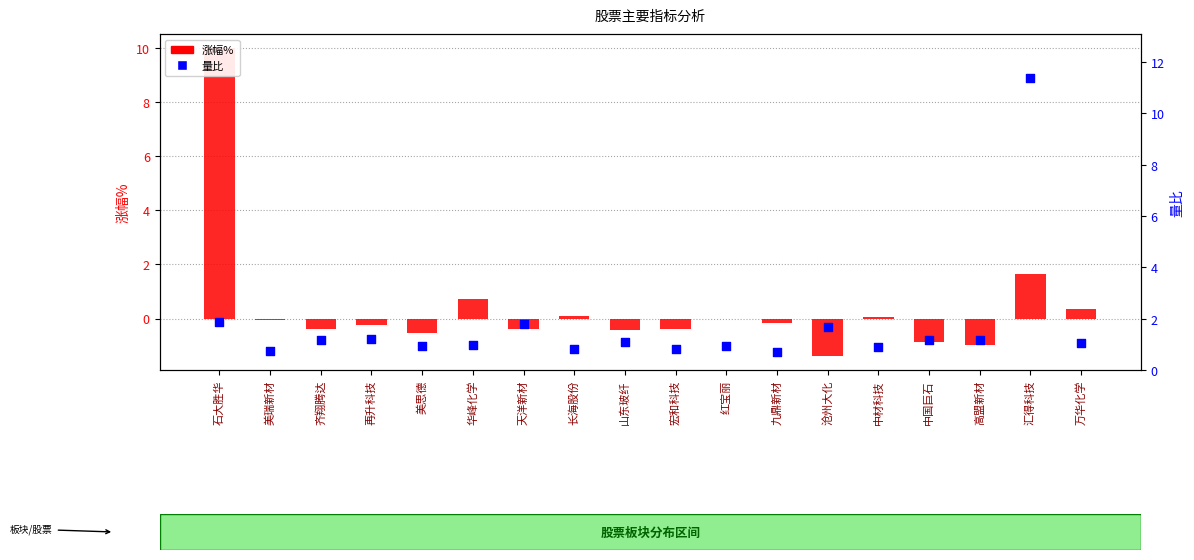

Which series has the largest total across all categories?

量比